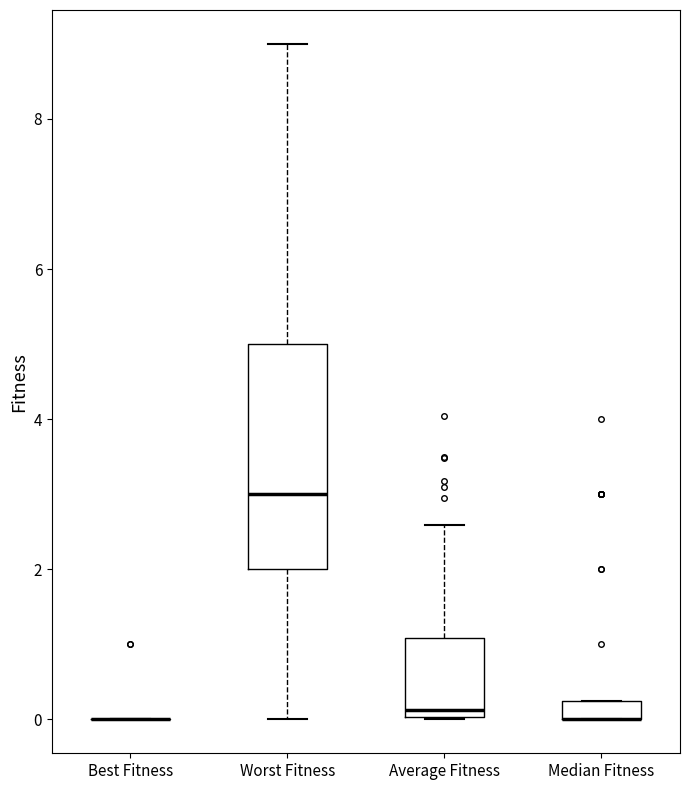

Which box is the tallest, from its lower edge to its upper edge?

Worst Fitness